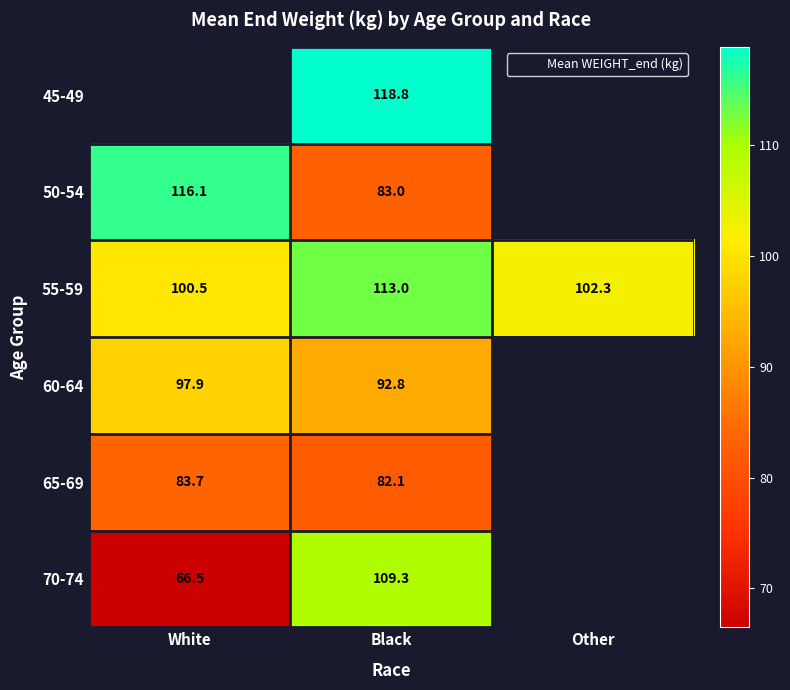

At Black, list the series in order from largest to smallest.

45-49, 55-59, 70-74, 60-64, 50-54, 65-69